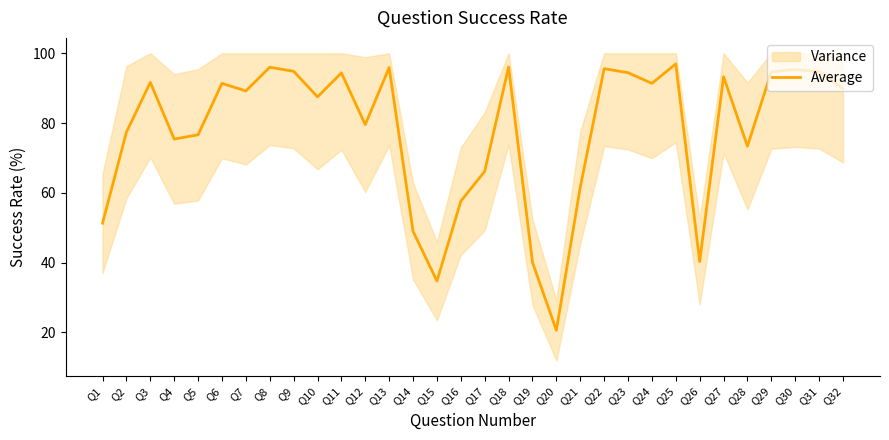

How many lines are shown in the chart?

1